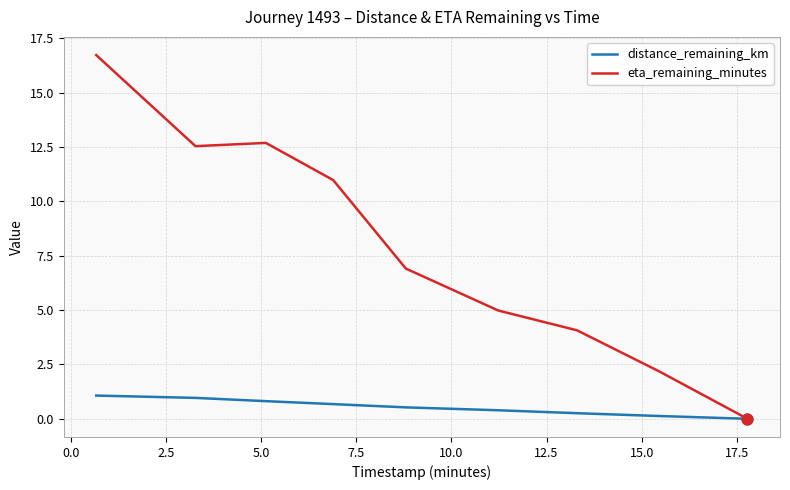

Which series has the largest total across all categories?

eta_remaining_minutes